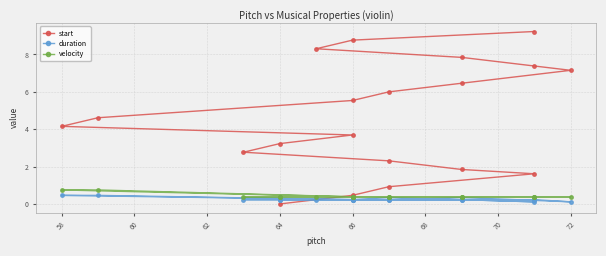

What is the value of the velocity point at the 8th from the left?

0.4